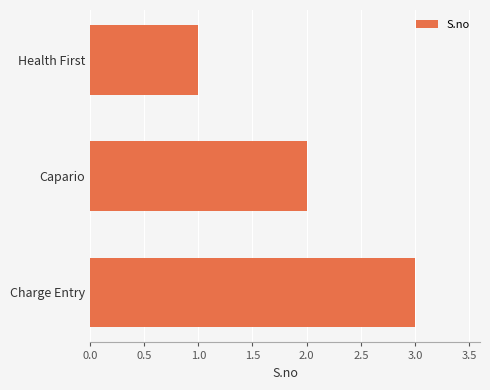

Approximately how many times larger is the value at Health First compared to Charge Entry?

0.3